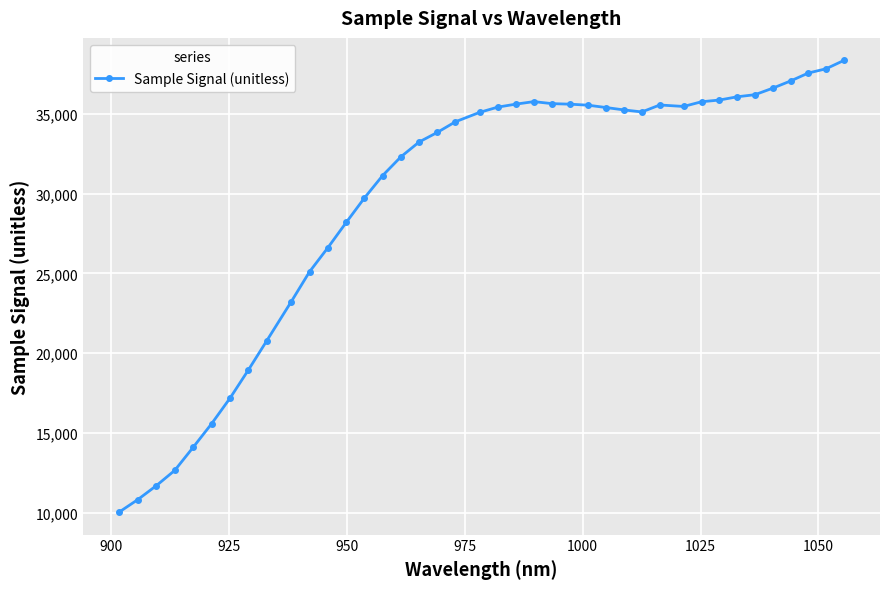

What is the average value?

29665